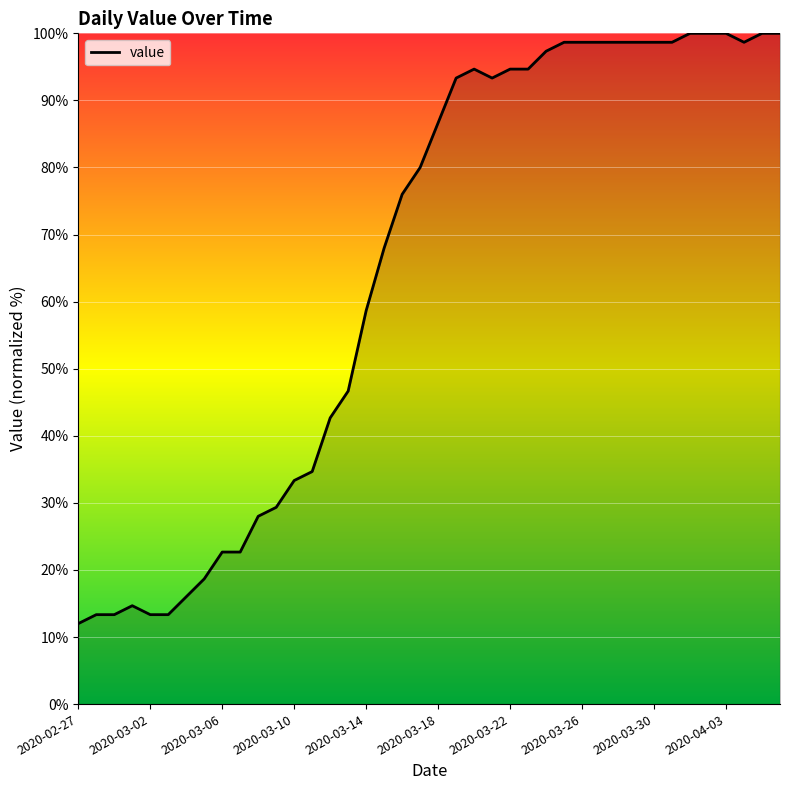

What is the difference between the maximum and minimum values?

88.0